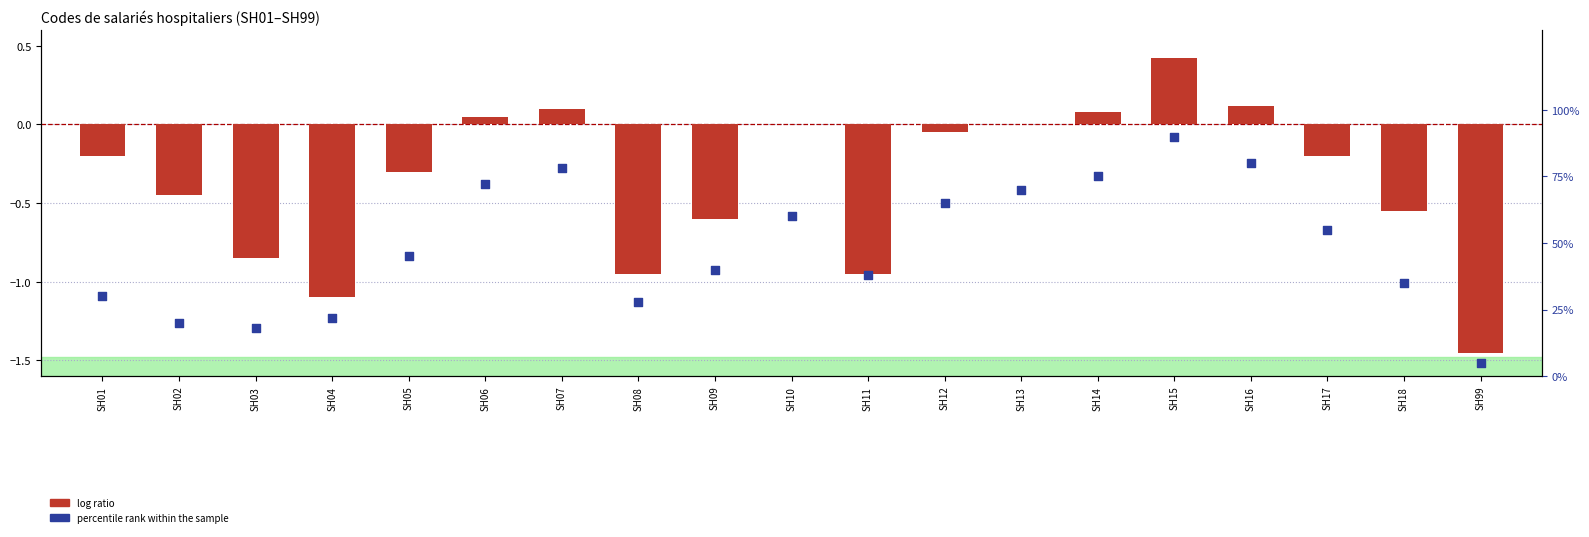

What are all the series names shown in the legend?

log ratio, percentile rank within the sample